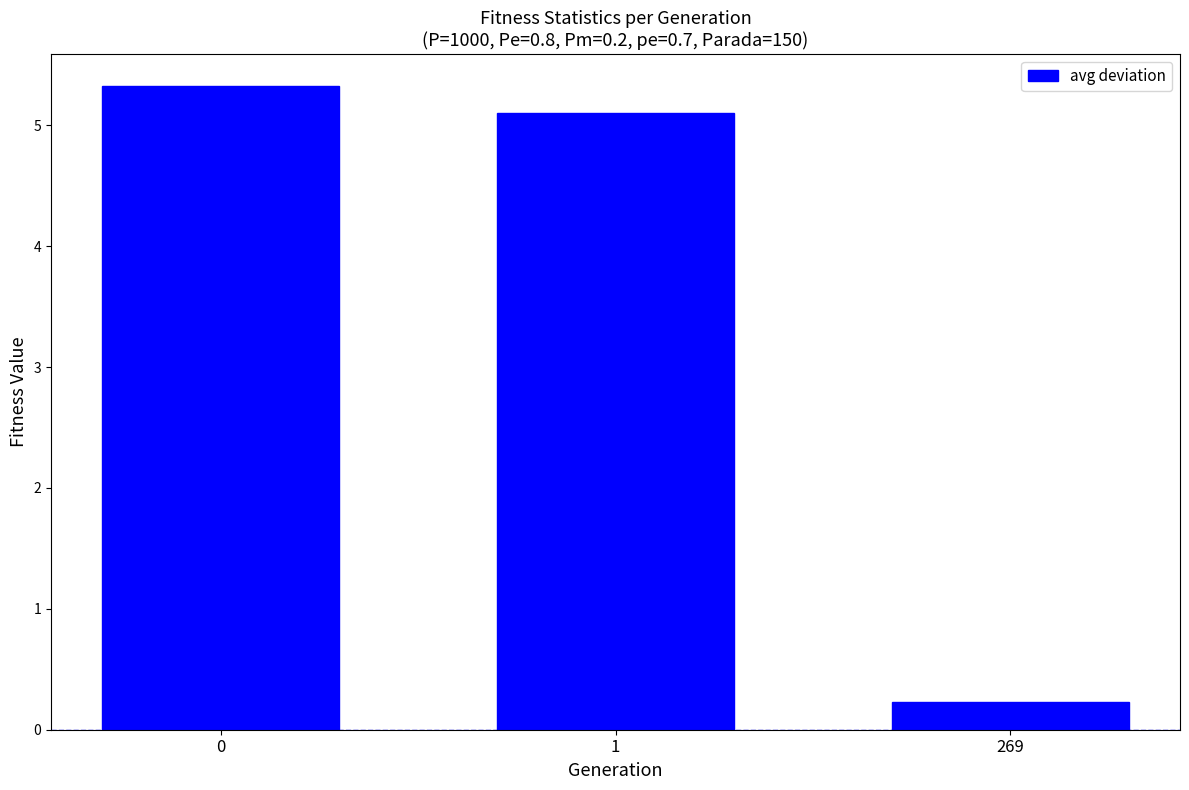

How many distinct data groups are displayed?

1